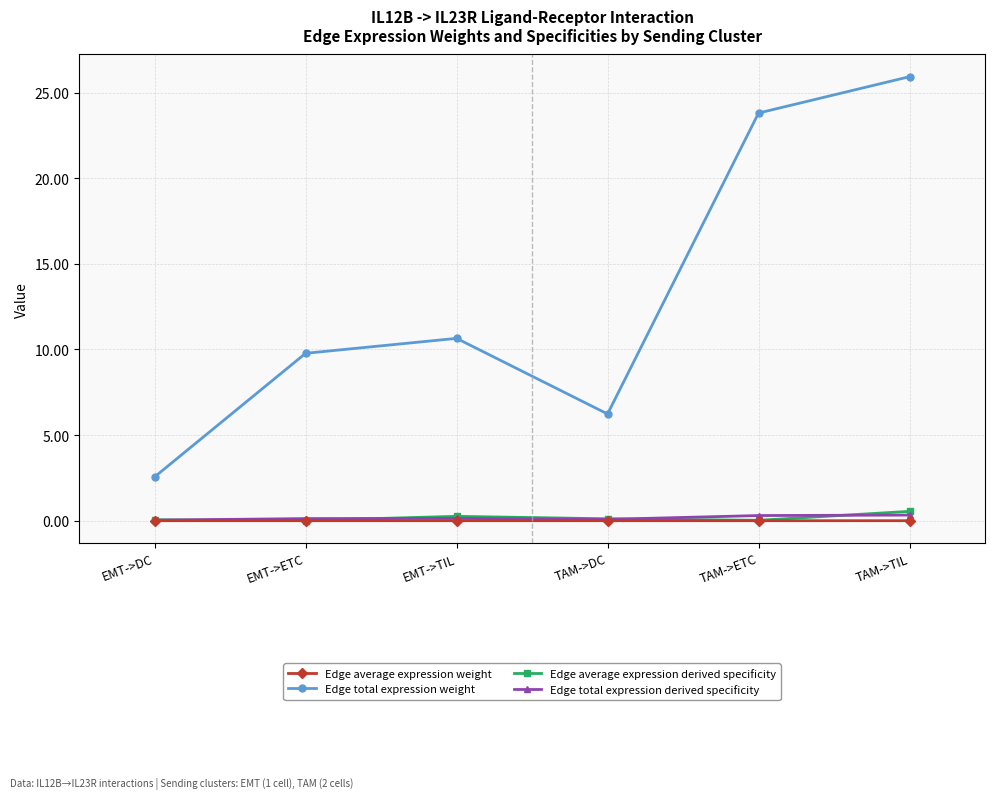

What is the label of the 2nd point from the left?

EMT->ETC